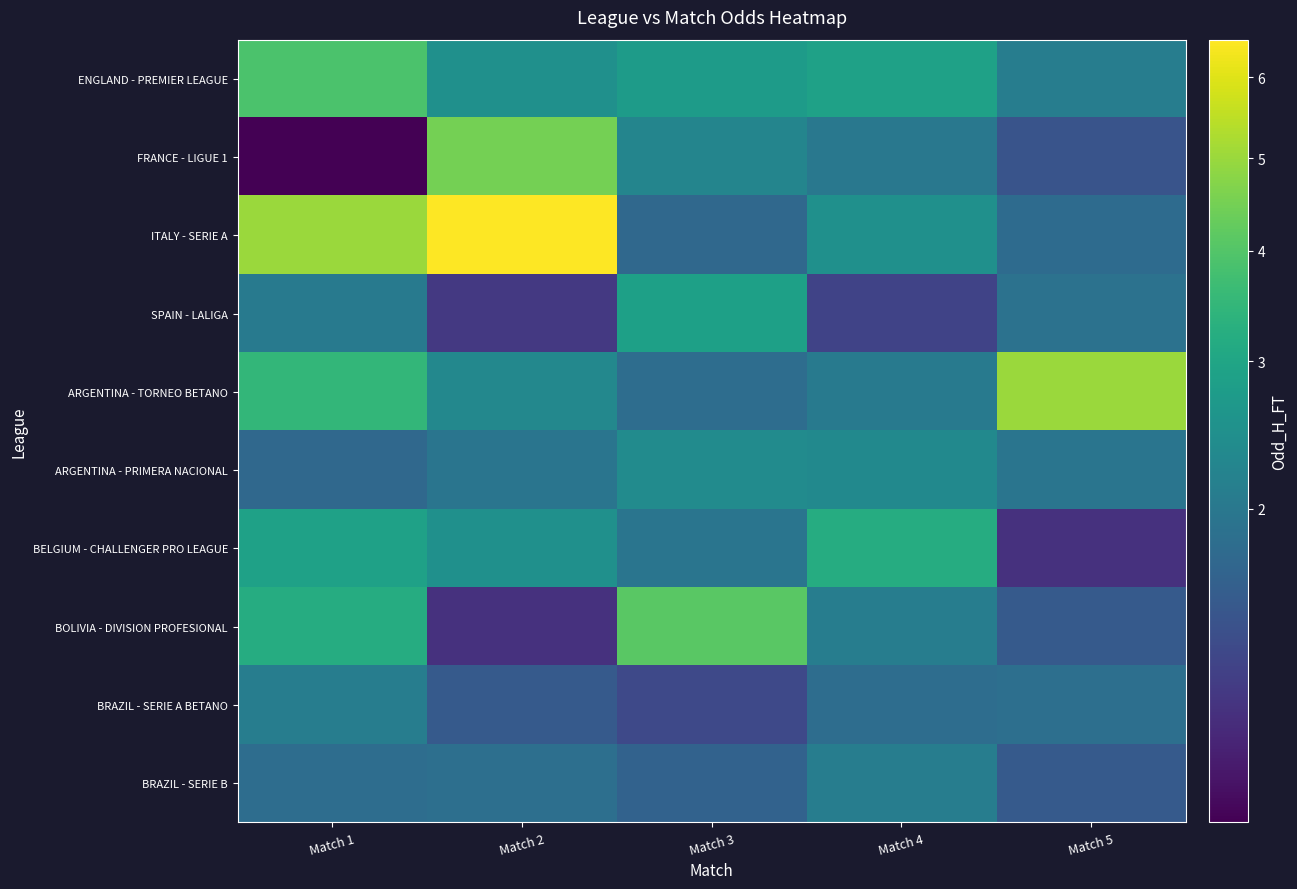

What is the spread (max minus min) of values at Match 3?

2.7